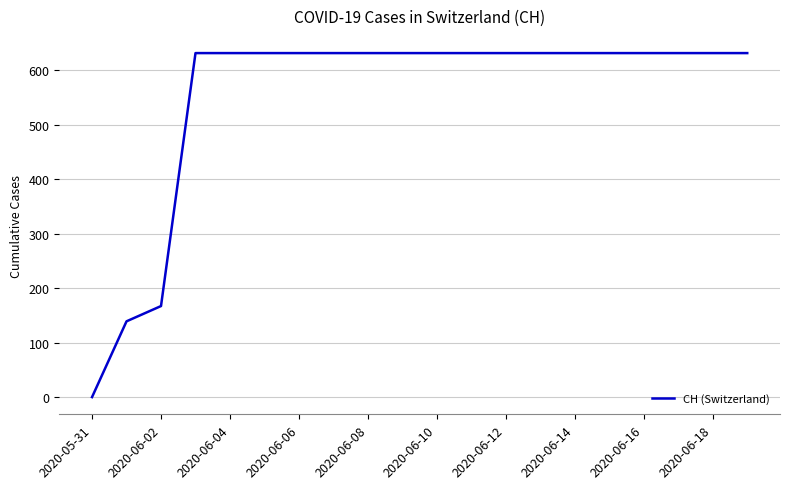

What is the greatest value displayed?

631